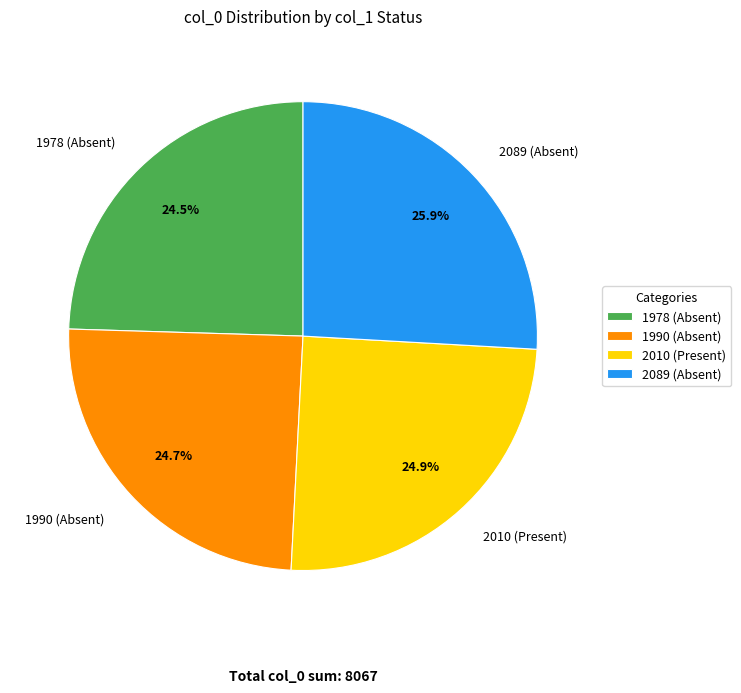

Approximately how many times larger is the value at 2089 (Absent) compared to 1990 (Absent)?

1.0